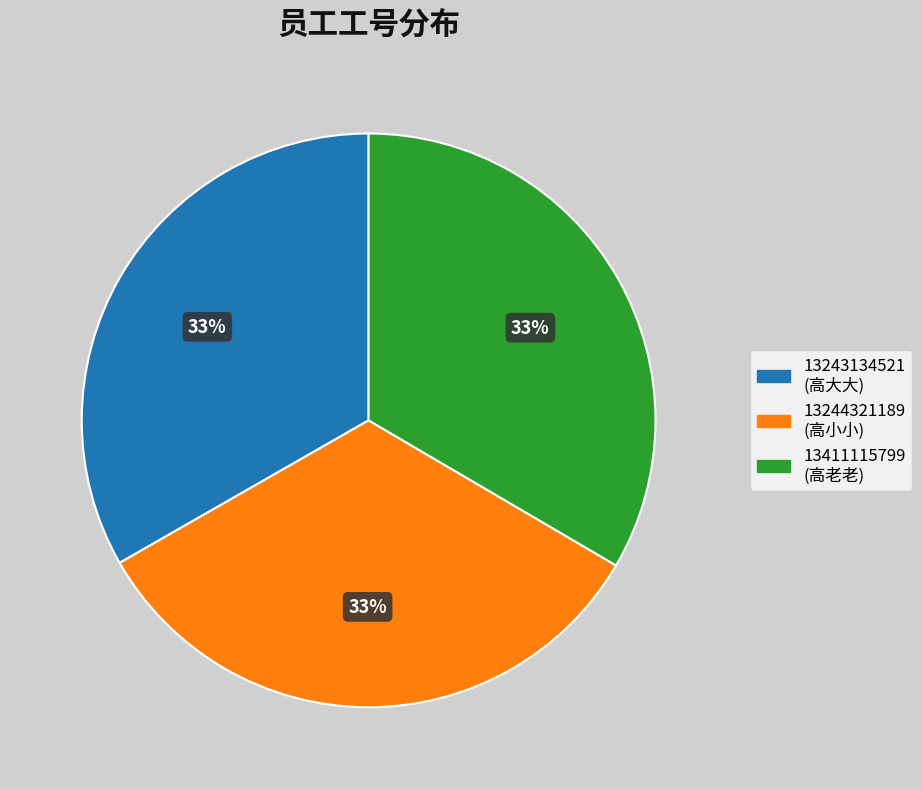

To the nearest percent, what percentage of the pie is 13243134521?

33%